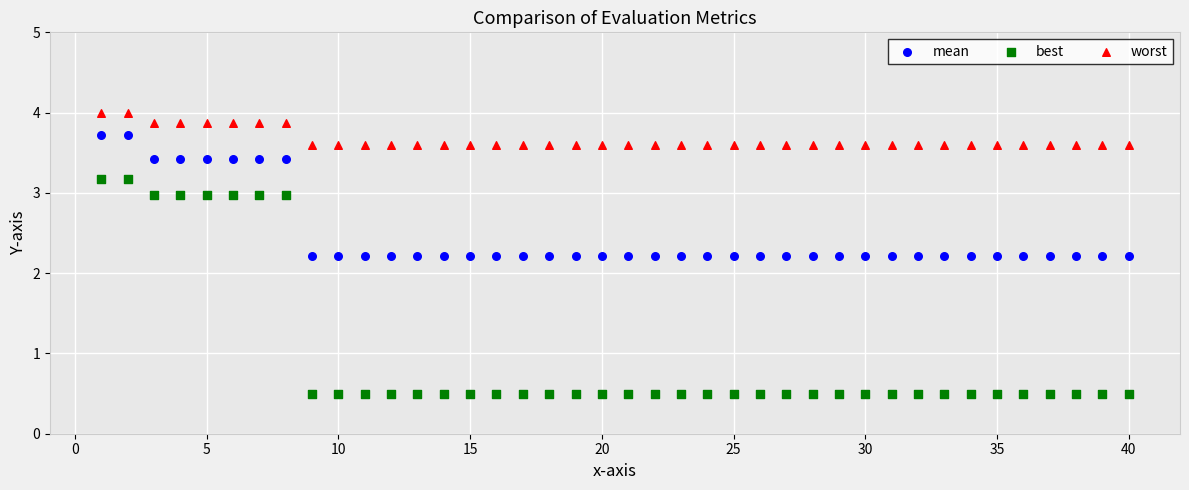

Across all data points, what is the range of Y values (max minus min)?

3.5